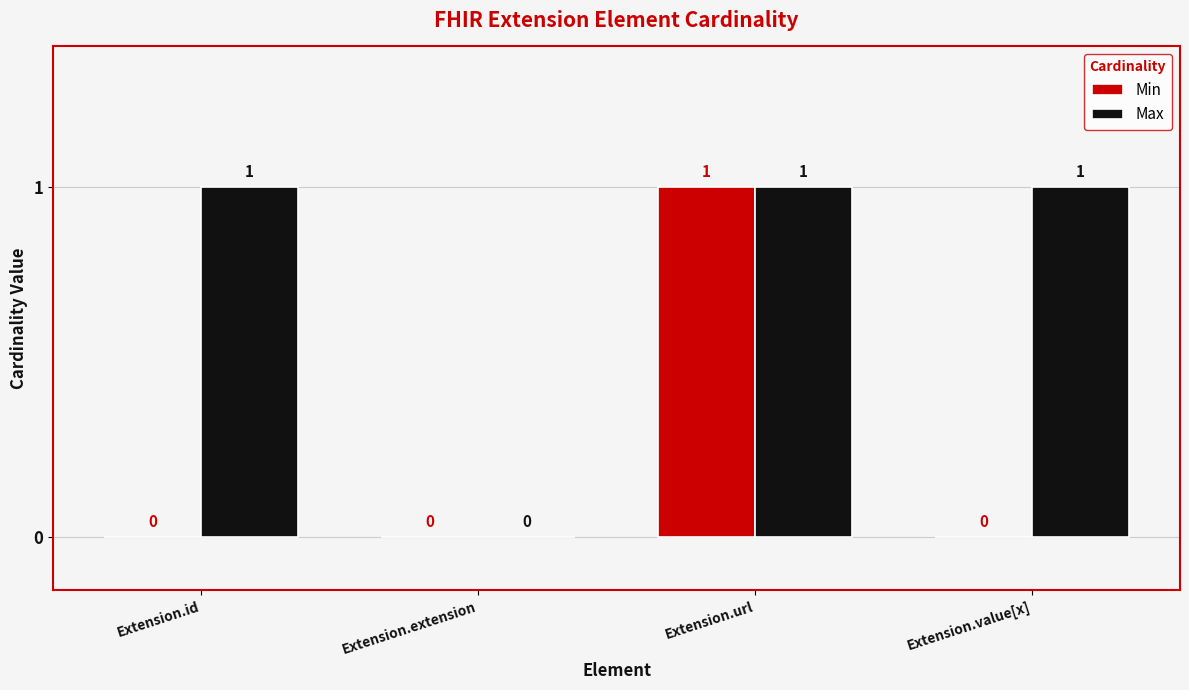

True or false: Min has a value of 0 at Extension.value[x].

True